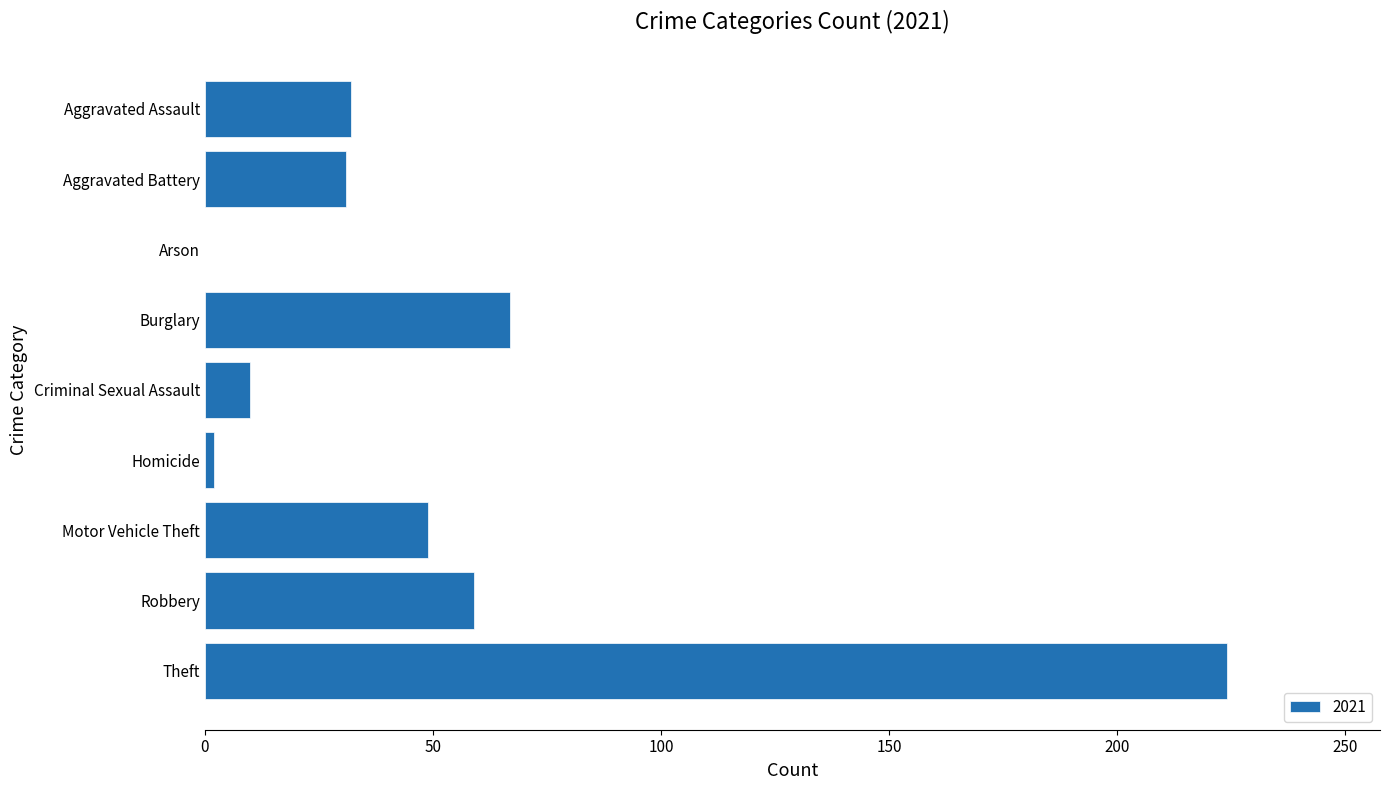

What value does the data have at Aggravated Battery?

31